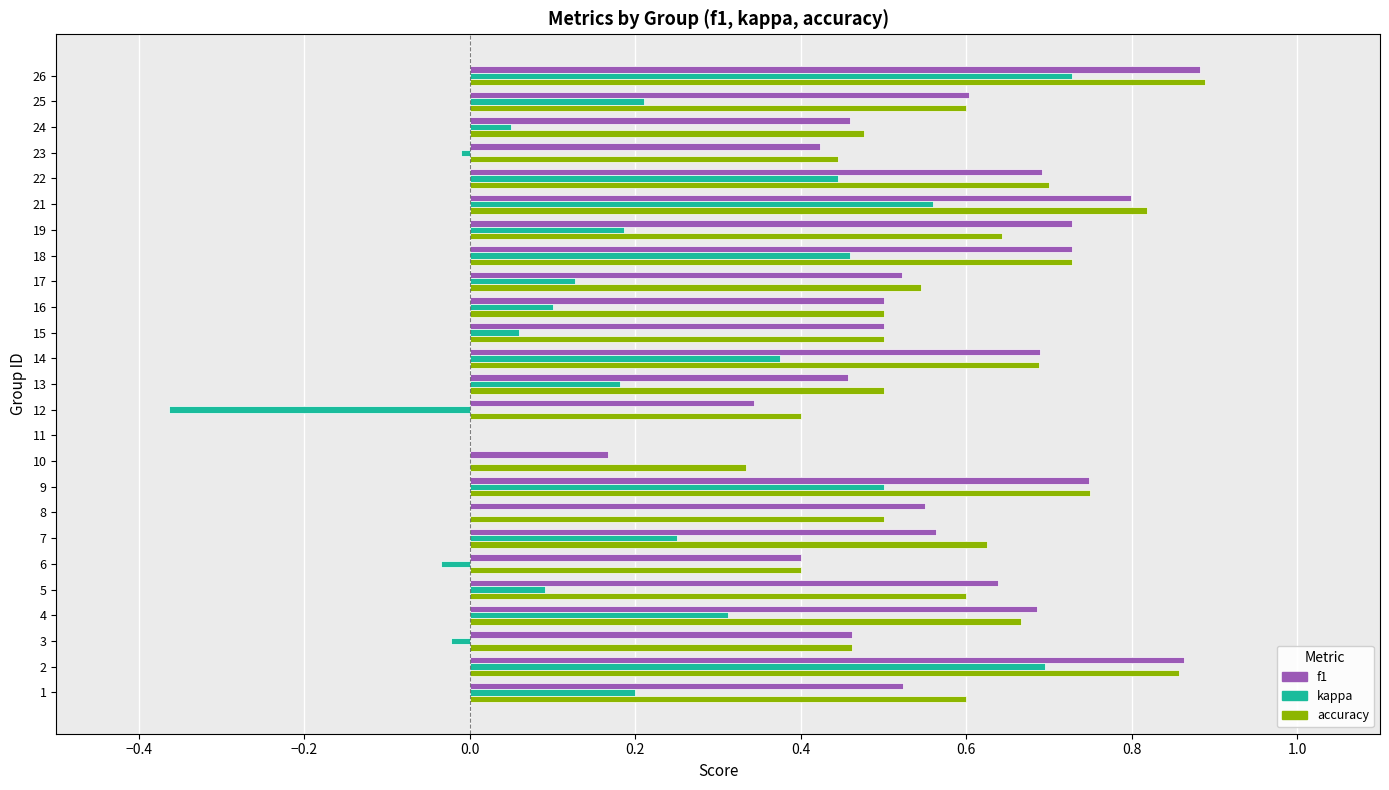

The value of accuracy at 9 is 0.3. True or false?

False